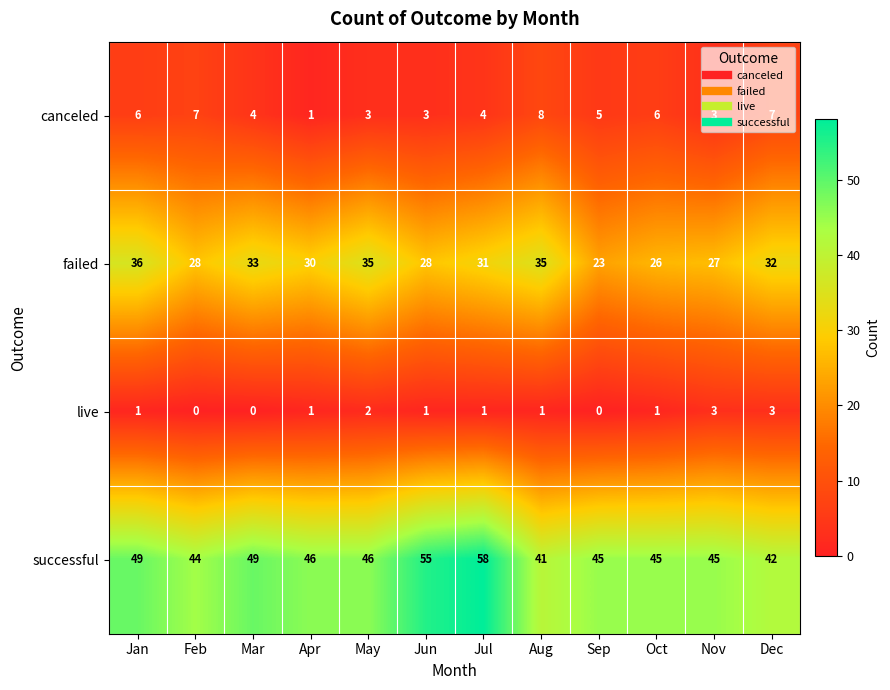

Which series has the widest spread of values?

successful